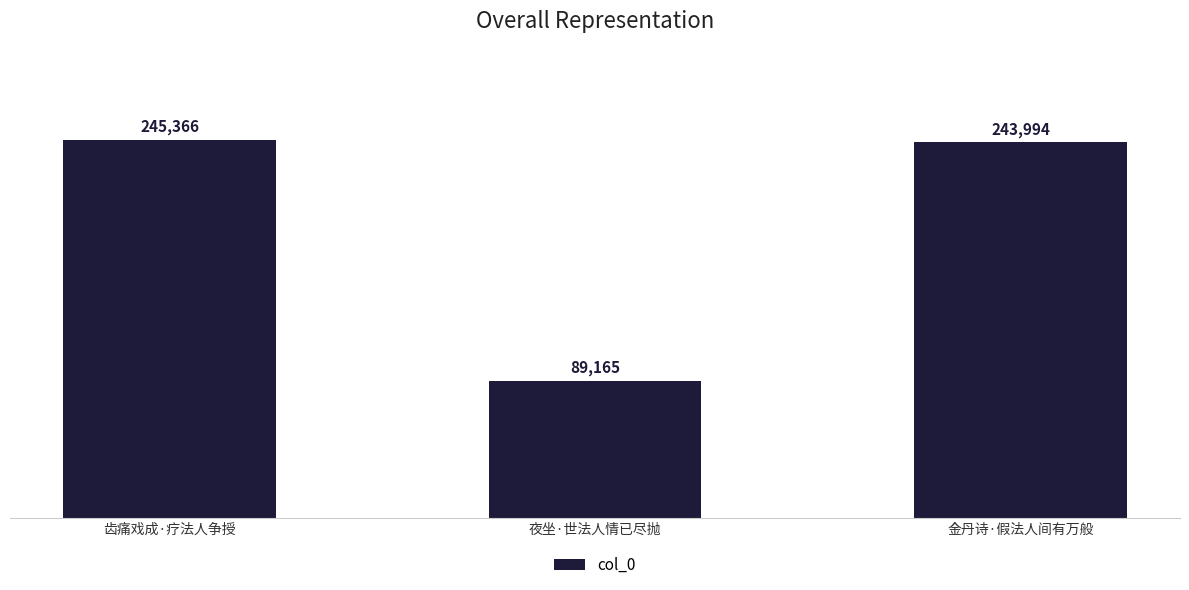

Where does the data first go above 243994?

齿痛戏成·疗法人争授